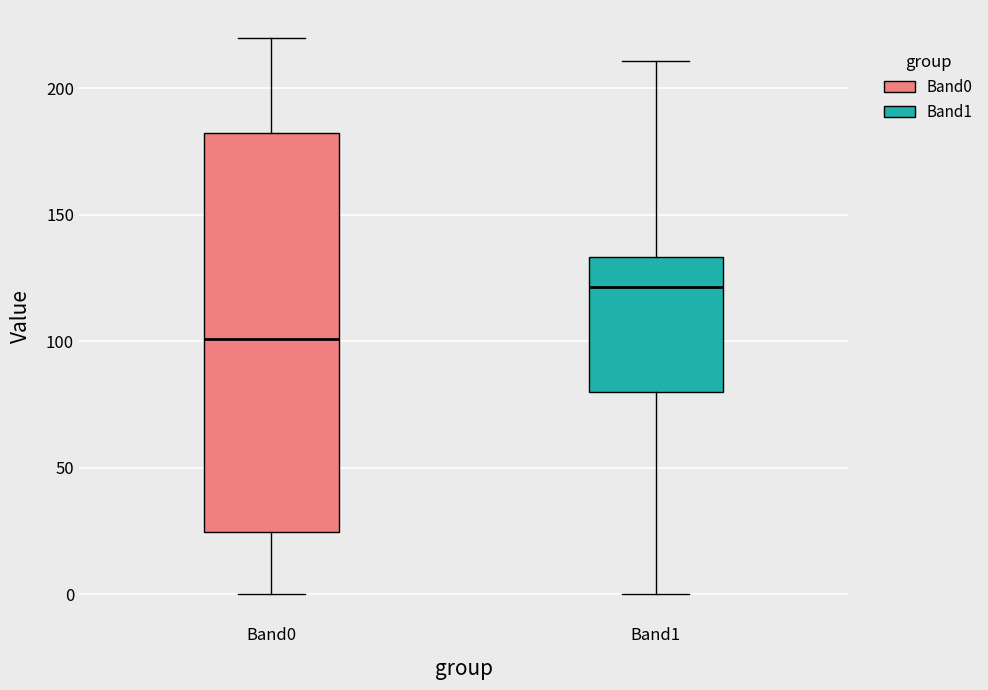

Where is the lower edge of the box for Band1 on the y-axis? The values are not printed on the chart, so give them approximately, as read against the axis.

80